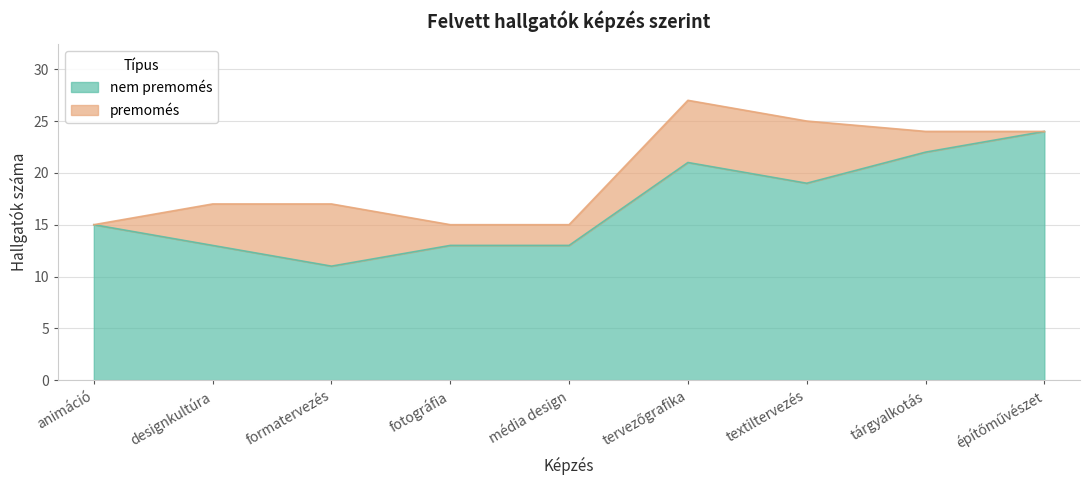

True or false: the data shows 14 at építőművészet.

False